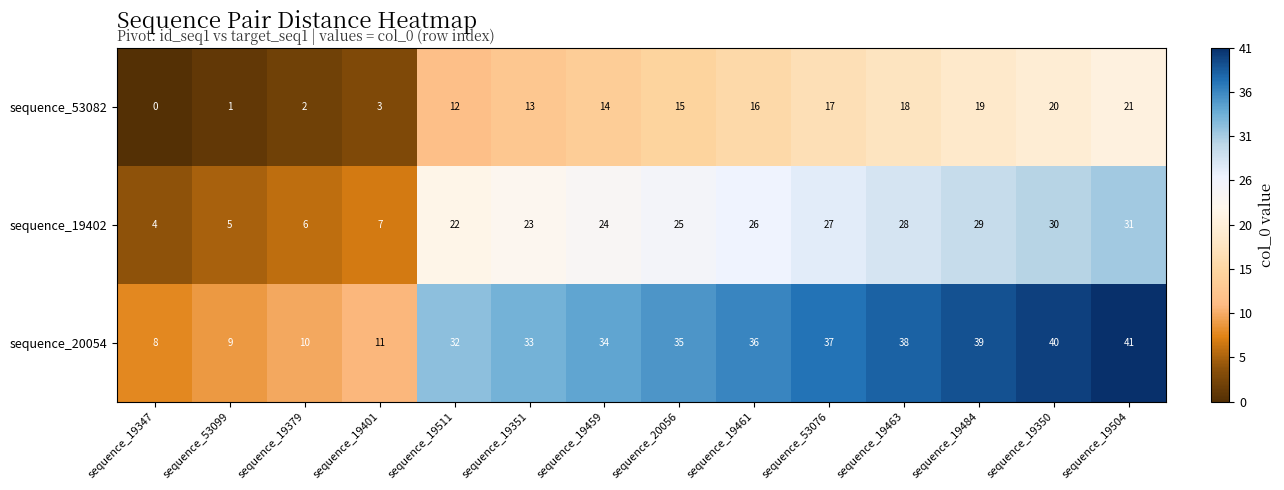

What is the total value across all series at sequence_19351?

69